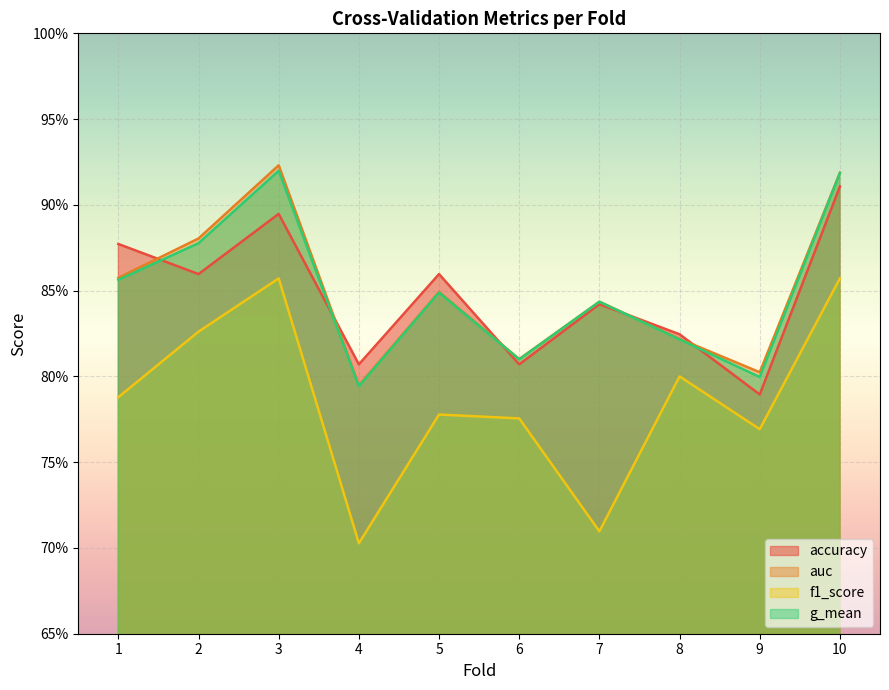

At which label is g_mean closest to 0?

4